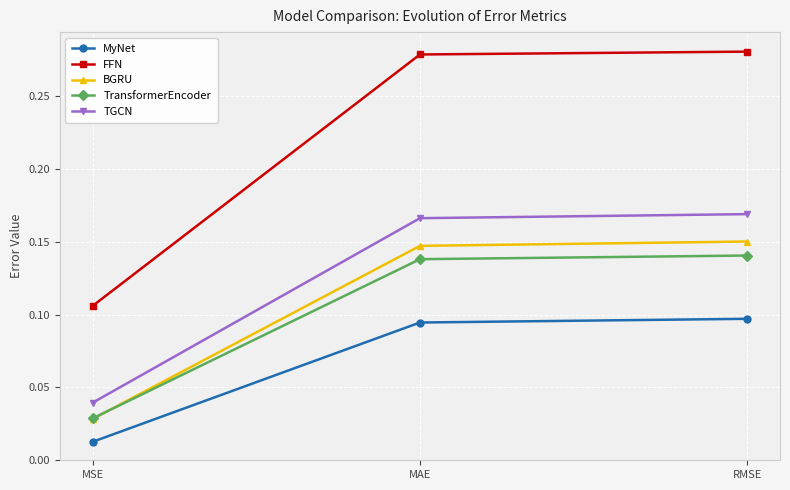

At how many categories does at least one series exceed 0?

3